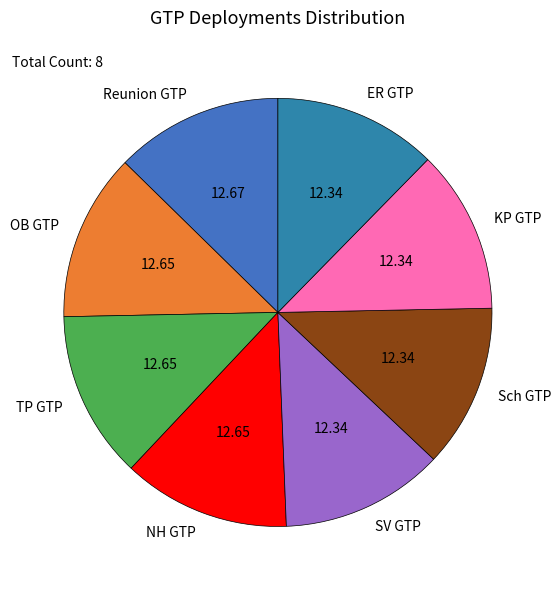

How many segments does this pie chart have?

8